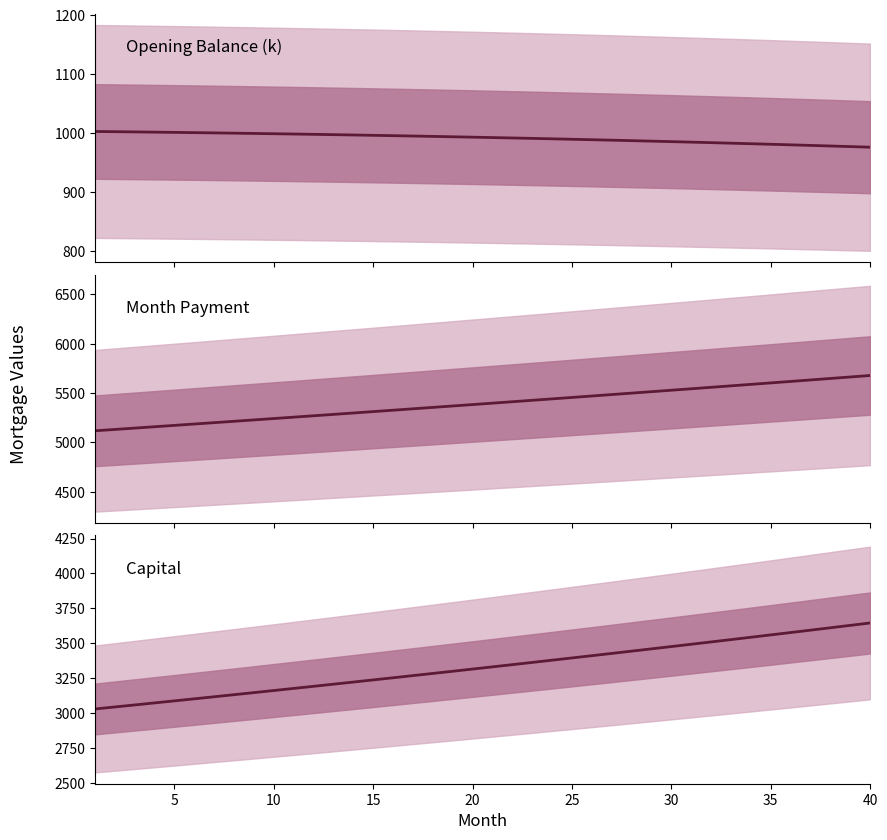

The Opening Balance series shows 984.6 at 30. True or false?

True